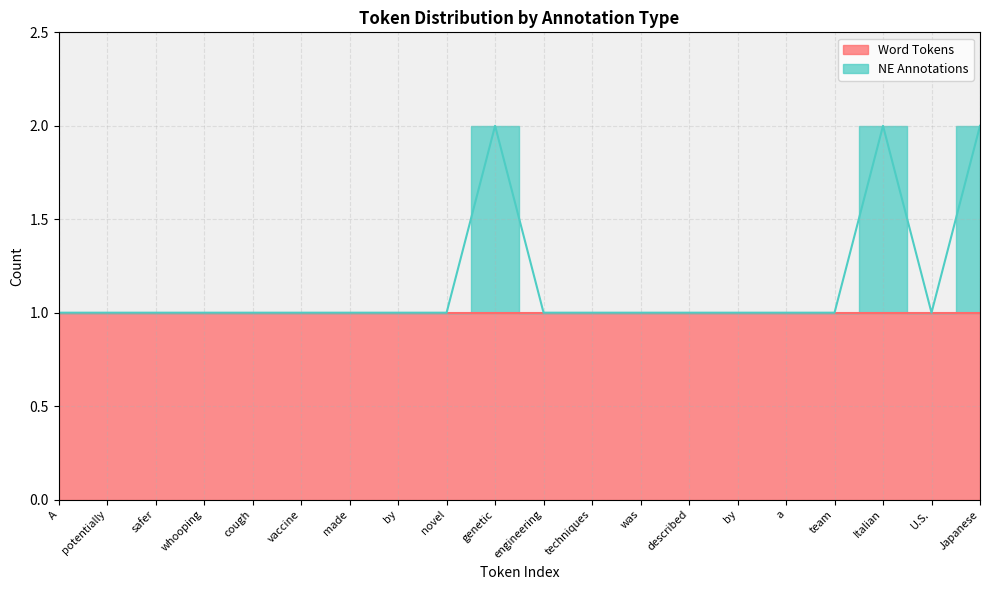

Count the values in the range 1 to 2.

20